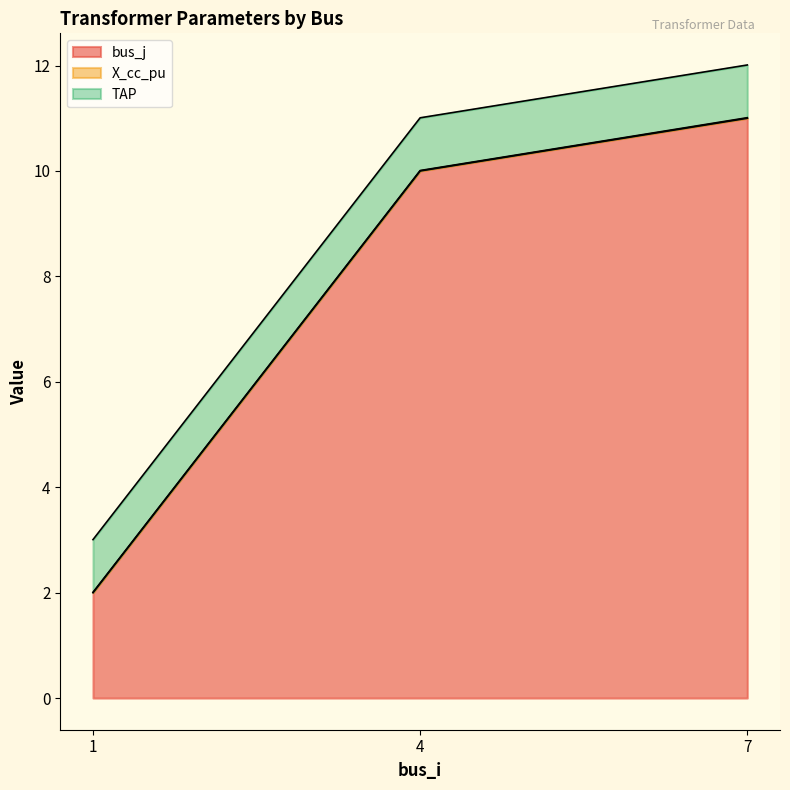

What is the sum of all TAP values?

3.0